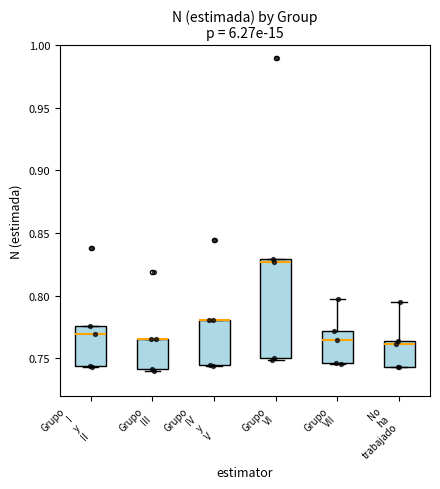

Which box is the tallest, from its lower edge to its upper edge?

Grupo VI